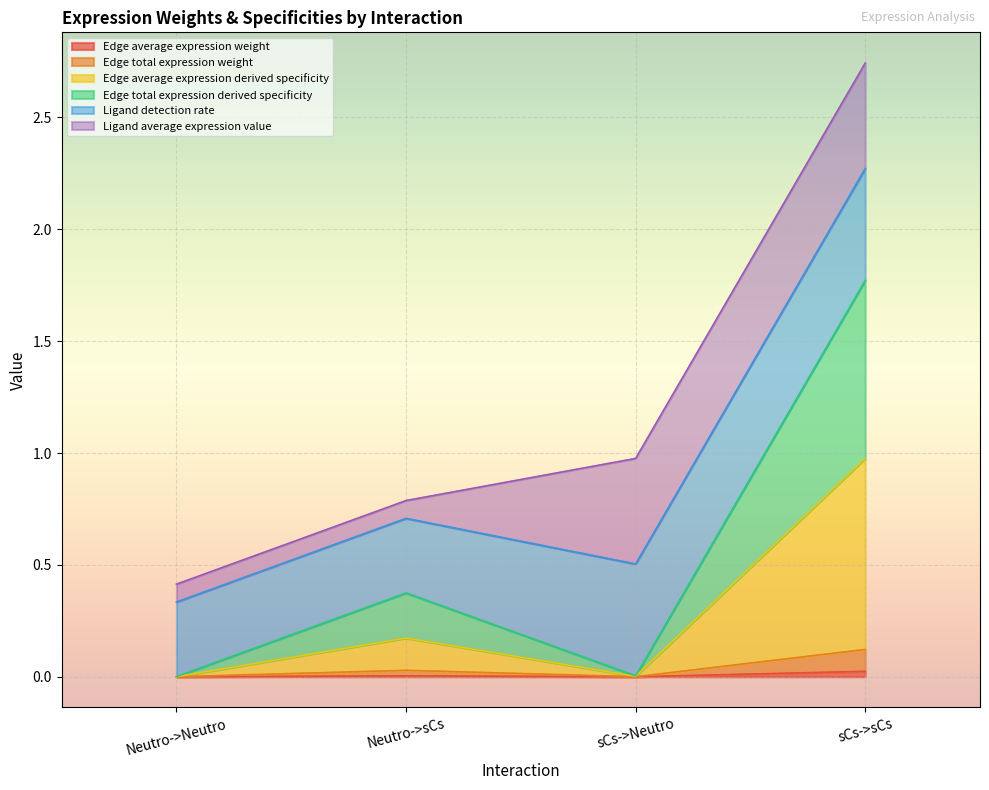

How many lines are shown in the chart?

6